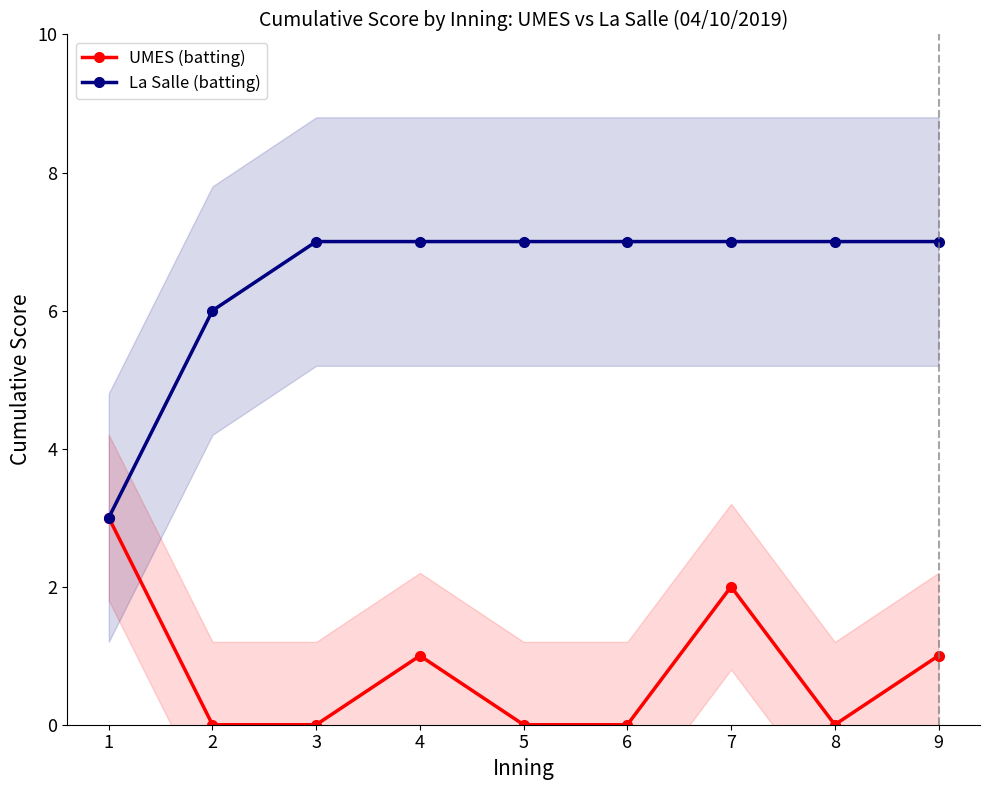

Reading left to right, list all the values displayed in this chart.

UMES (batting): 1=3	2=0	3=0	4=1	5=0	6=0	7=2	8=0	9=1
La Salle (batting): 1=3	2=6	3=7	4=7	5=7	6=7	7=7	8=7	9=7